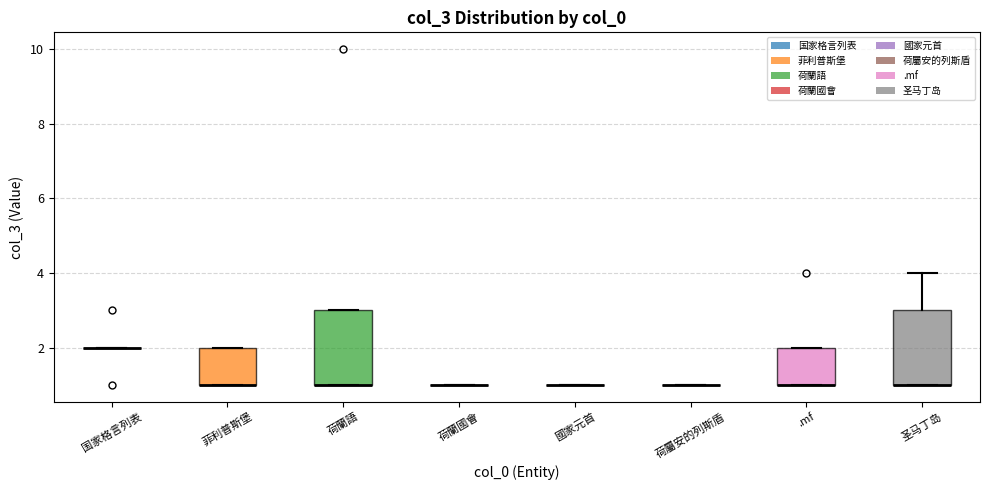

Reading left to right, transcribe this box plot: for each box, give where its median line is, the range the box spans, and where its two whiskers end, as read against the y-axis. The values are not printed on the chart, so give them approximately, as read against the axis.

国家格言列表: box collapsed to a line at 2, whiskers 2 to 2
菲利普斯堡: median 1 (drawn on the box's lower edge), box 1 to 2, whiskers 1 to 2
荷蘭語: median 1 (drawn on the box's lower edge), box 1 to 3, whiskers 1 to 3
荷蘭國會: box collapsed to a line at 1, whiskers 1 to 1
國家元首: box collapsed to a line at 1, whiskers 1 to 1
荷屬安的列斯盾: box collapsed to a line at 1, whiskers 1 to 1
.mf: median 1 (drawn on the box's lower edge), box 1 to 2, whiskers 1 to 2
圣马丁岛: median 1 (drawn on the box's lower edge), box 1 to 3, whiskers 1 to 4